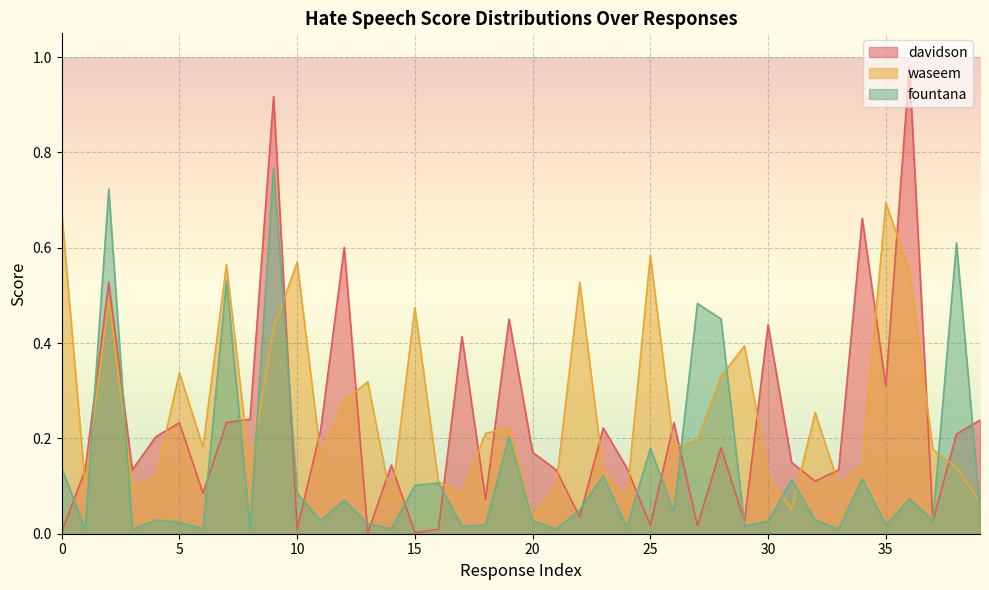

Reading left to right, transcribe all the data shown in this chart.

davidson: 0.0	0.1	0.5	0.1	0.2	0.2	0.1	0.2	0.2	0.9	0.0	0.2	0.6	0.0	0.1	0.0	0.0	0.4	0.1	0.5	0.2	0.1	0.0	0.2	0.1	0.0	0.2	0.0	0.2	0.0	0.4	0.1	0.1	0.1	0.7	0.3	1.0	0.0	0.2	0.2
waseem: 0.7	0.1	0.5	0.1	0.1	0.3	0.2	0.6	0.1	0.4	0.6	0.2	0.3	0.3	0.1	0.5	0.1	0.1	0.2	0.2	0.0	0.1	0.5	0.1	0.1	0.6	0.2	0.2	0.3	0.4	0.1	0.1	0.3	0.1	0.1	0.7	0.6	0.2	0.1	0.1
fountana: 0.1	0.0	0.7	0.0	0.0	0.0	0.0	0.5	0.0	0.8	0.1	0.0	0.1	0.0	0.0	0.1	0.1	0.0	0.0	0.2	0.0	0.0	0.0	0.1	0.0	0.2	0.0	0.5	0.5	0.0	0.0	0.1	0.0	0.0	0.1	0.0	0.1	0.0	0.6	0.0